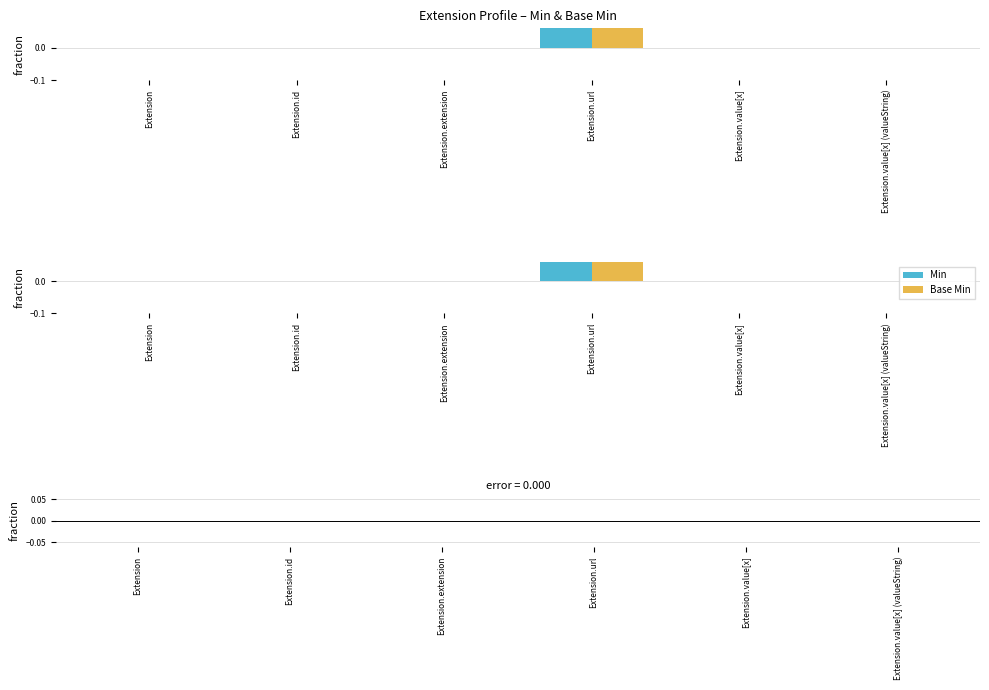

How many bars are there in total?

18